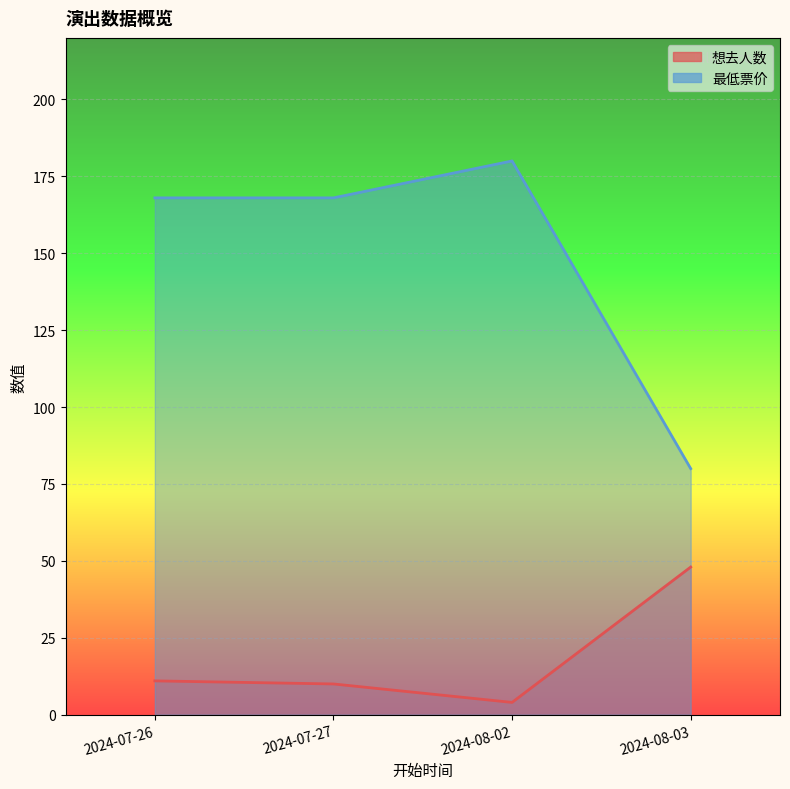

Which series has the largest total across all categories?

最低票价